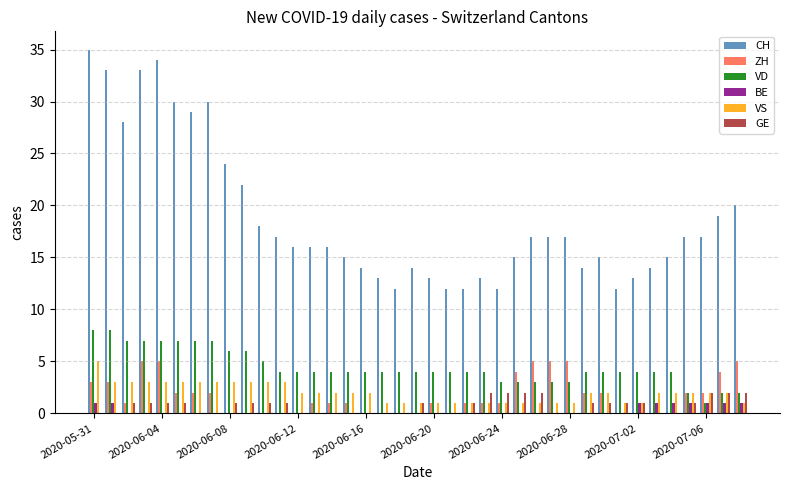

What is the greatest value displayed?

35